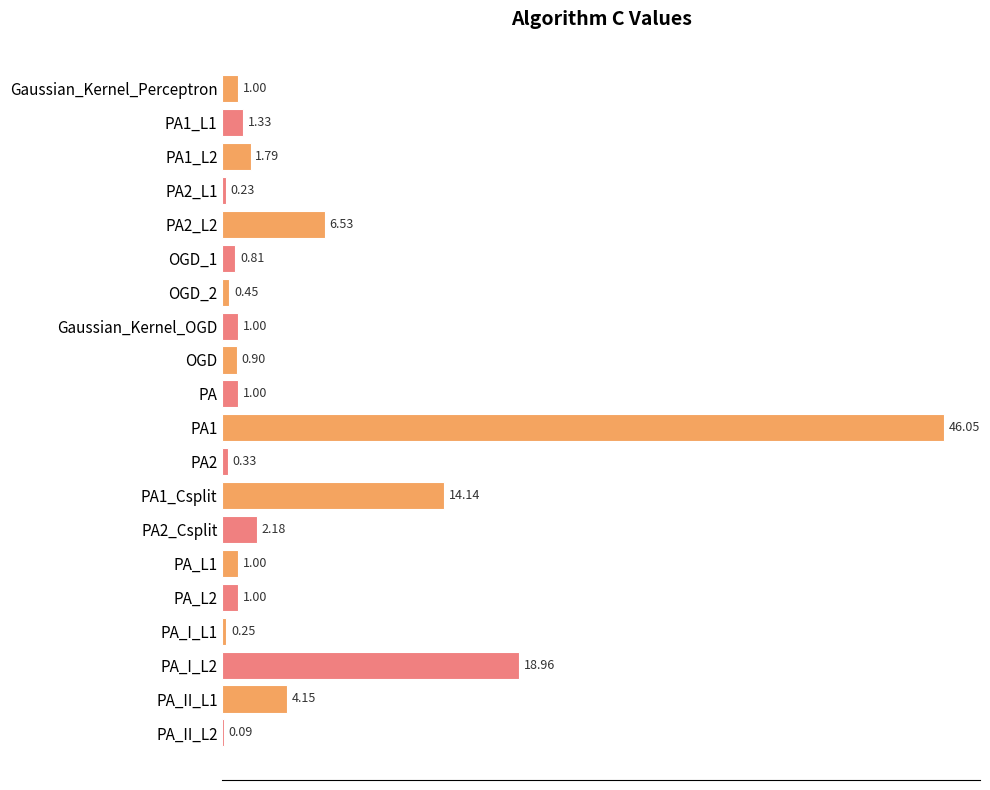

Which has a higher value, OGD_2 or PA1_L2?

PA1_L2